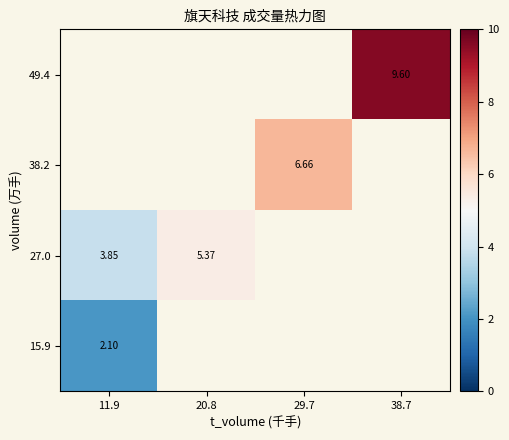

At which label does 38.2 first exceed 6?

29.7